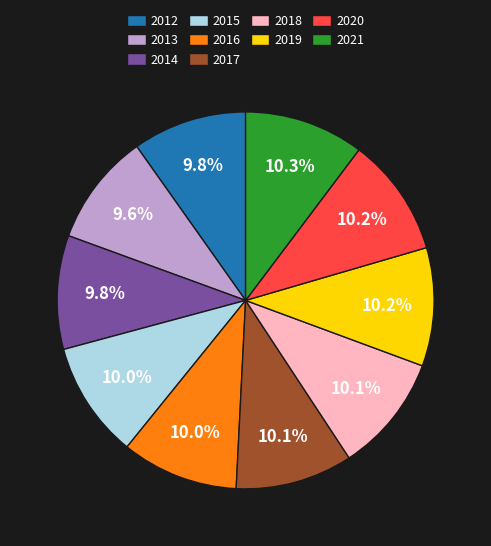

Count the number of slices in the pie.

10